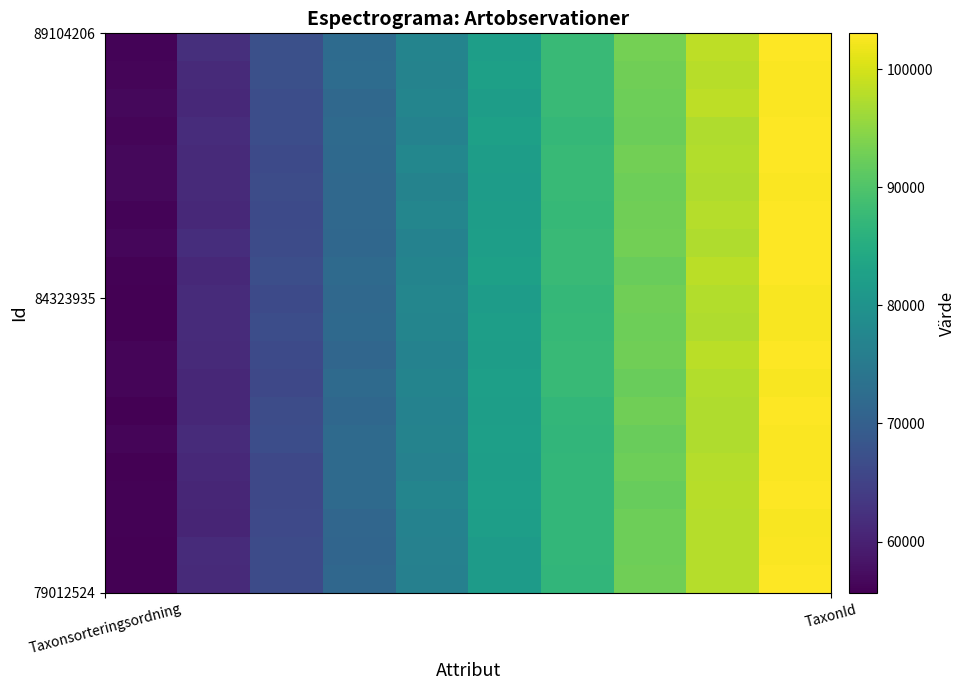

What is the minimum value shown in the chart?

55233.4